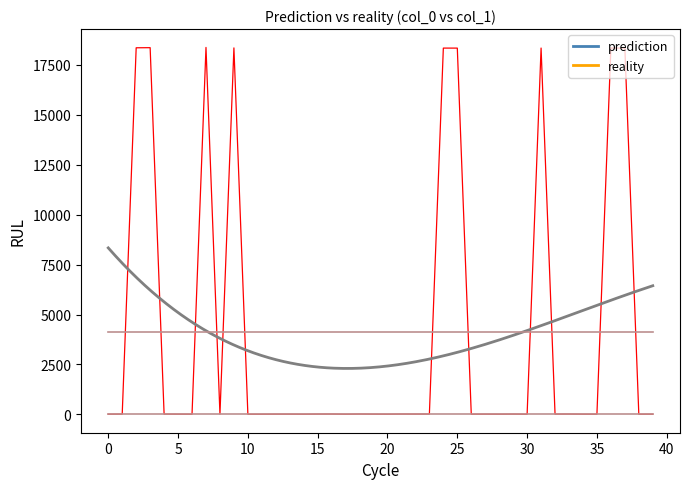

What is the label of the 28th point from the left?

27